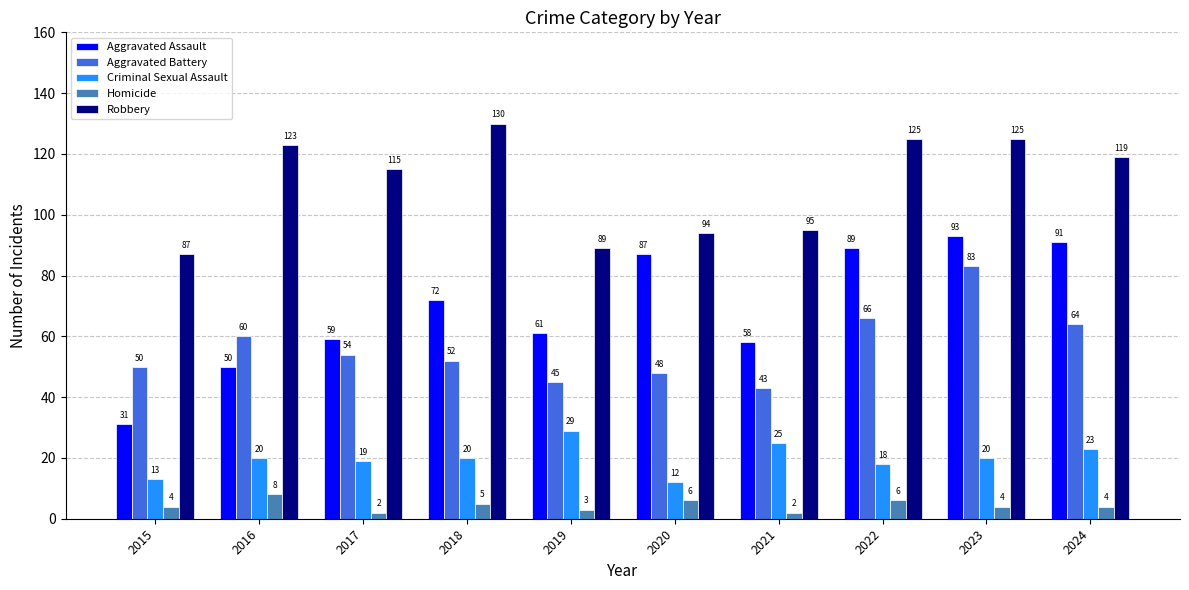

Reading left to right, transcribe all the data shown in this chart.

Aggravated Assault: 31	50	59	72	61	87	58	89	93	91
Aggravated Battery: 50	60	54	52	45	48	43	66	83	64
Criminal Sexual Assault: 13	20	19	20	29	12	25	18	20	23
Homicide: 4	8	2	5	3	6	2	6	4	4
Robbery: 87	123	115	130	89	94	95	125	125	119